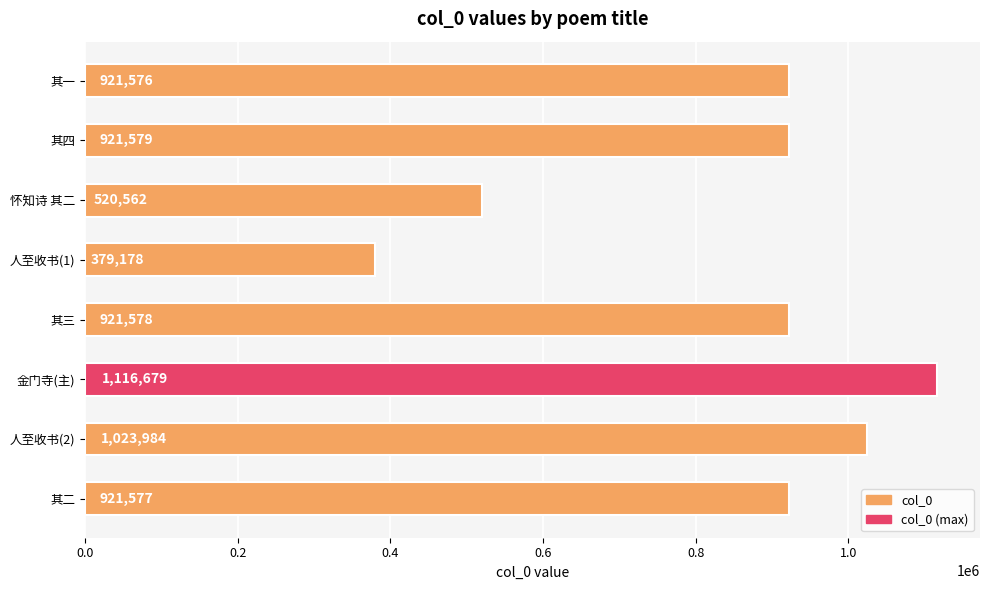

Does the chart contain any negative values?

No